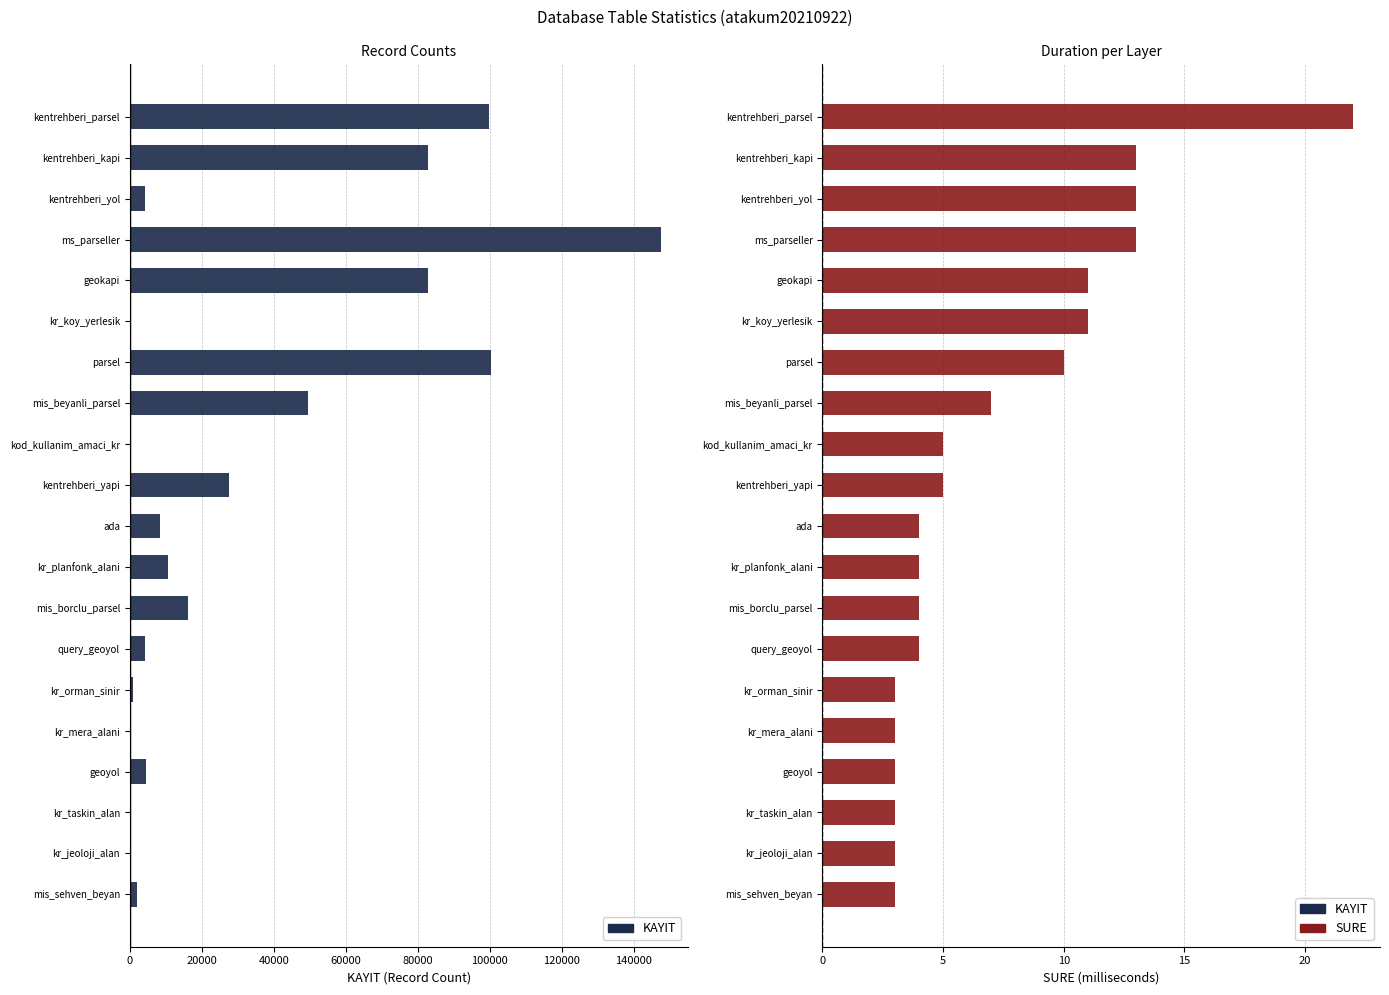

What is the difference between the SURE values at kentrehberi_parsel and kentrehberi_kapi?

9